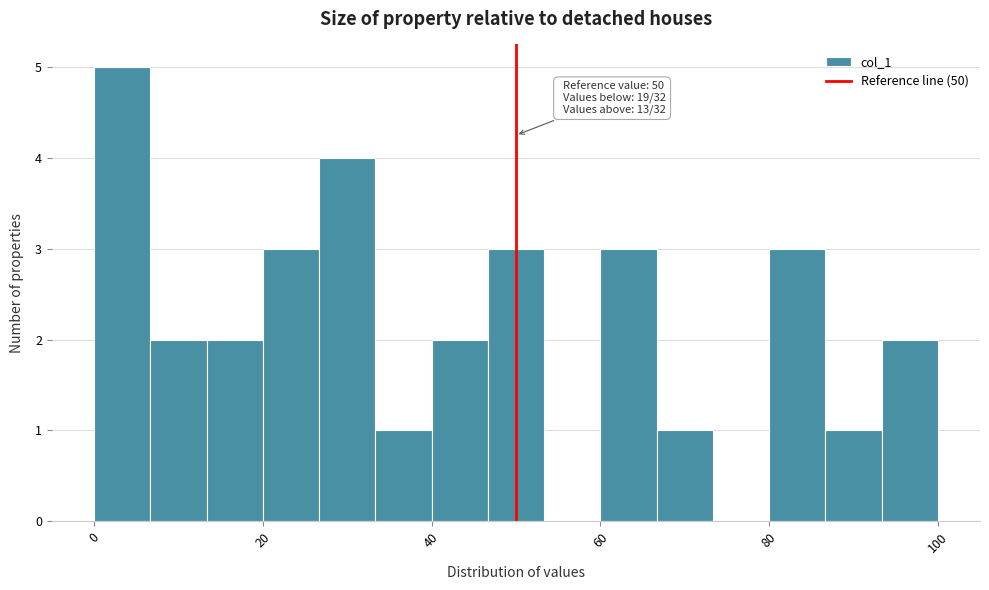

Read against the x-axis, roughly where is the centre of the tallest bar?

4